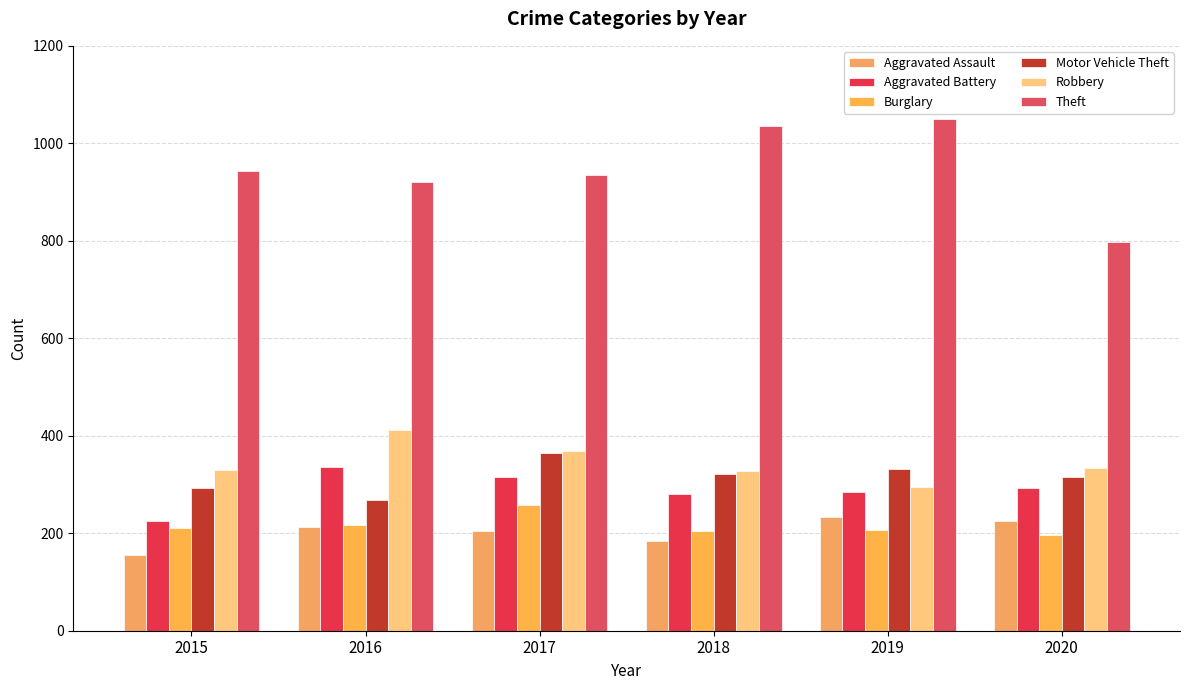

How many data points in Aggravated Assault are less than 213?

3